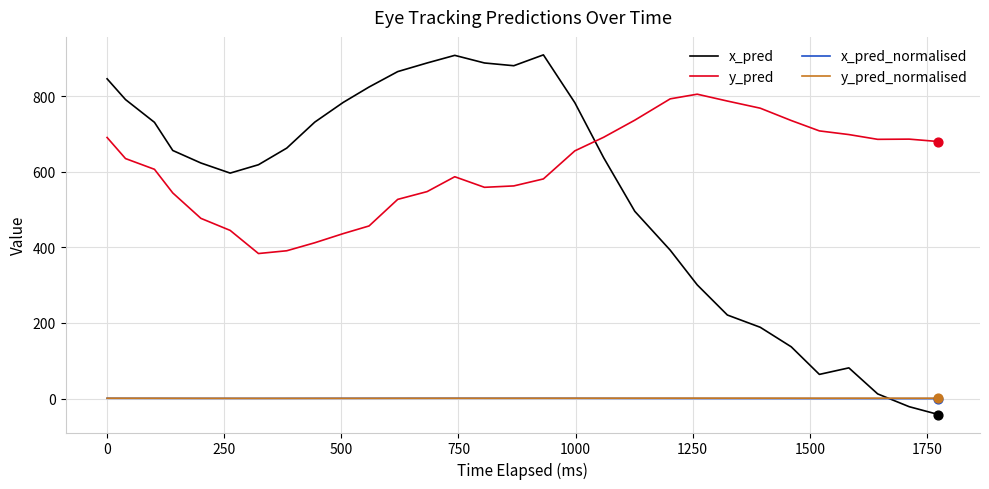

Which series has the largest total across all categories?

y_pred